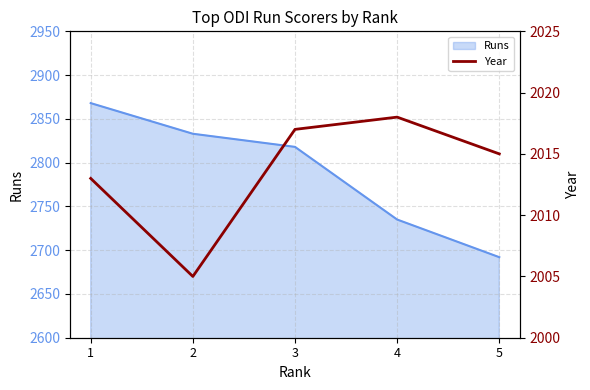

How many data points are above 2015?

2